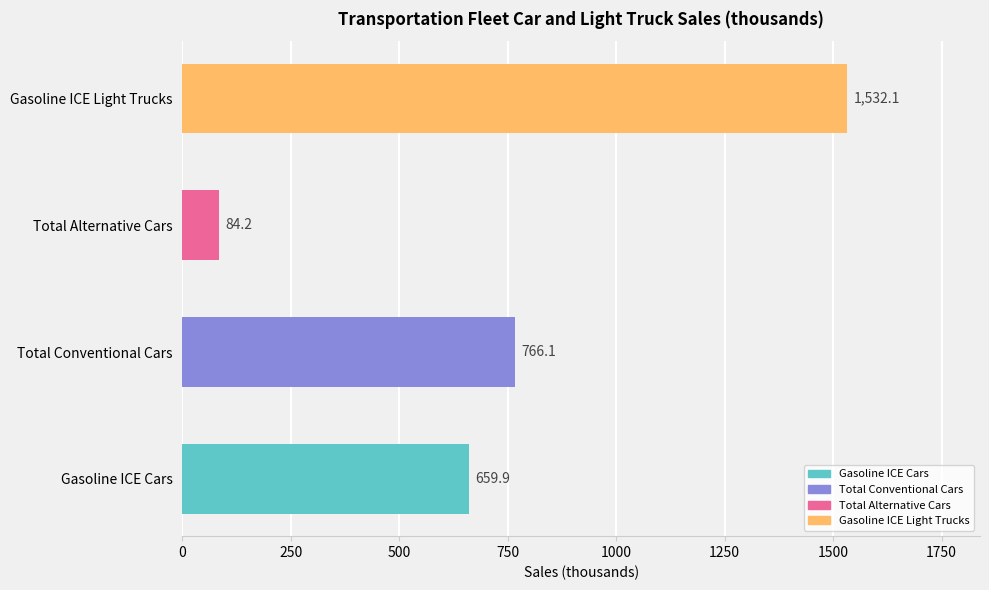

Does the chart contain stacked bars?

No